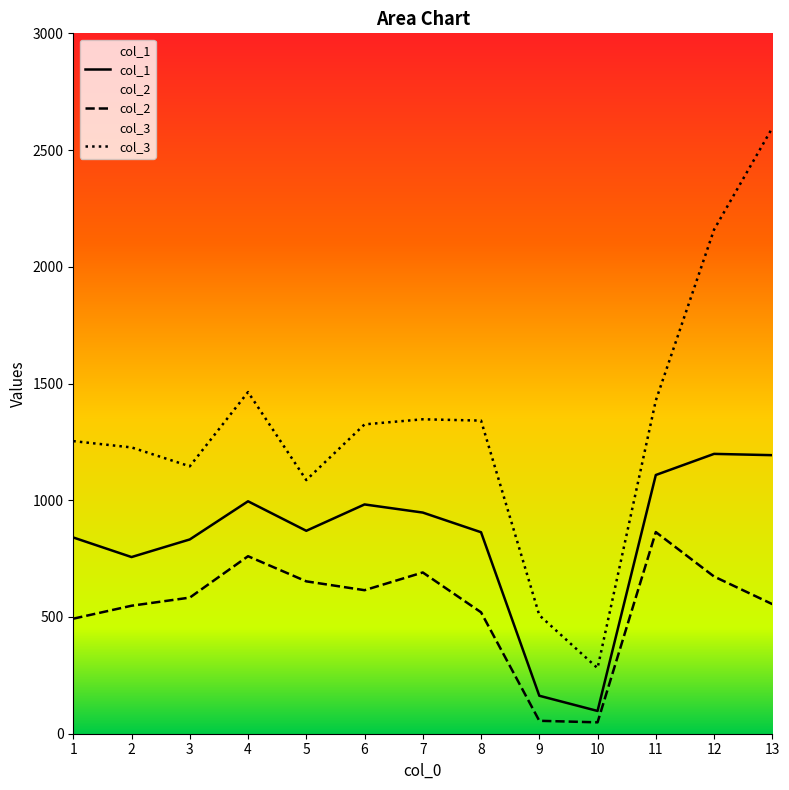

True or false: col_1 has more than 0 interior local peaks.

True